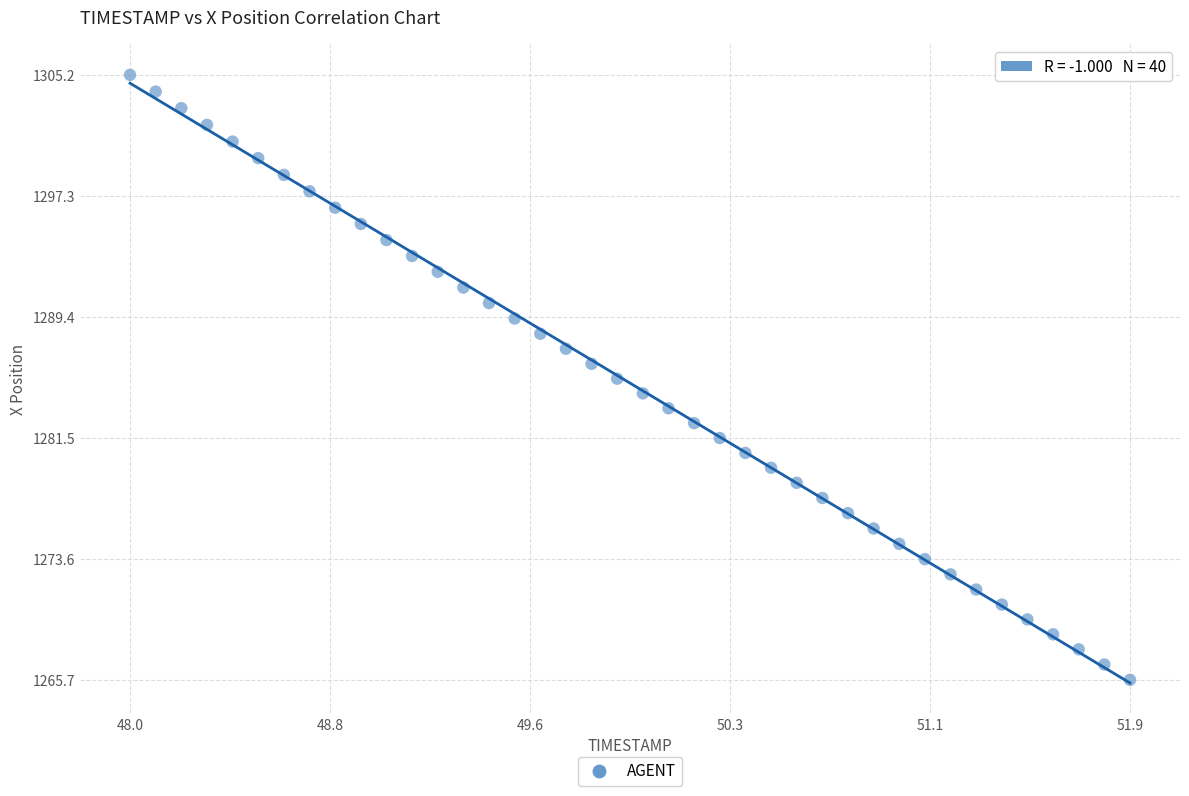

What is the range of X values (max minus min)?

3.9